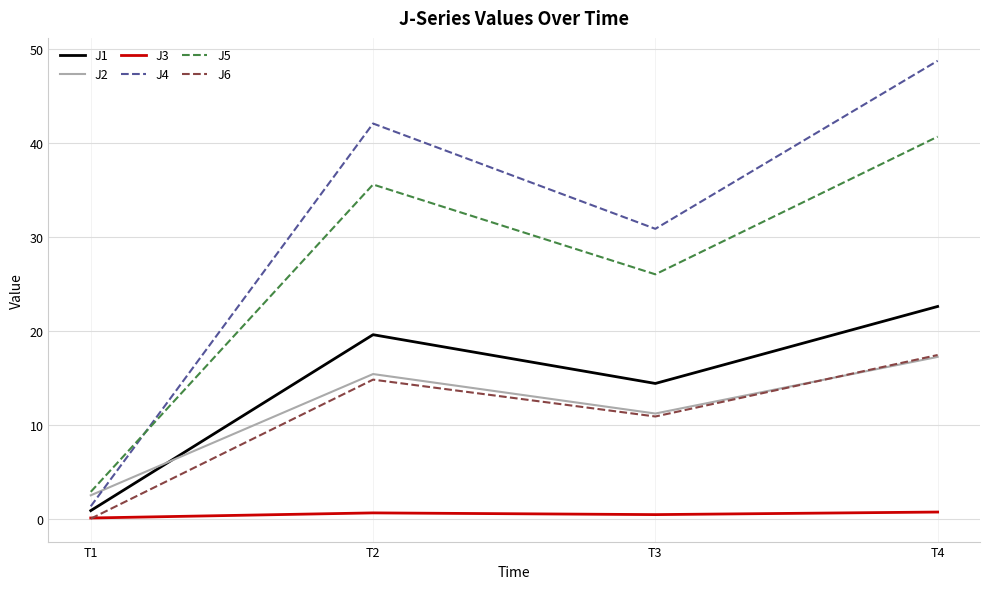

How many lines are shown in the chart?

6